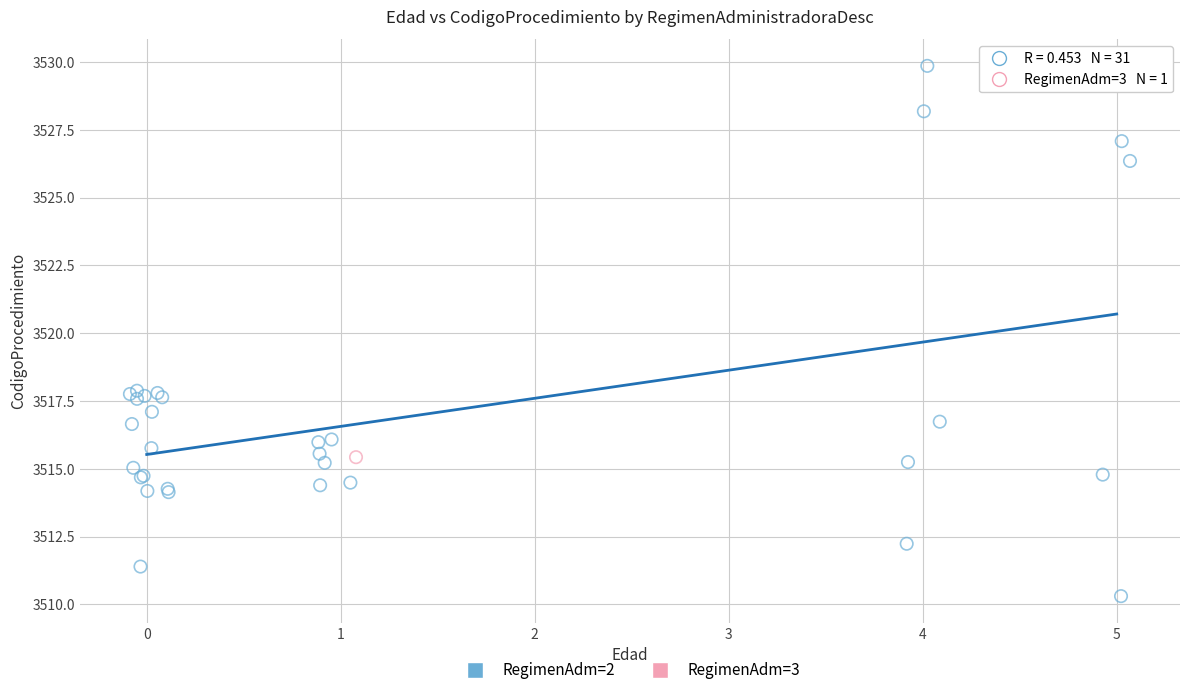

What are all the series names shown in the legend?

RegimenAdm=2, RegimenAdm=3